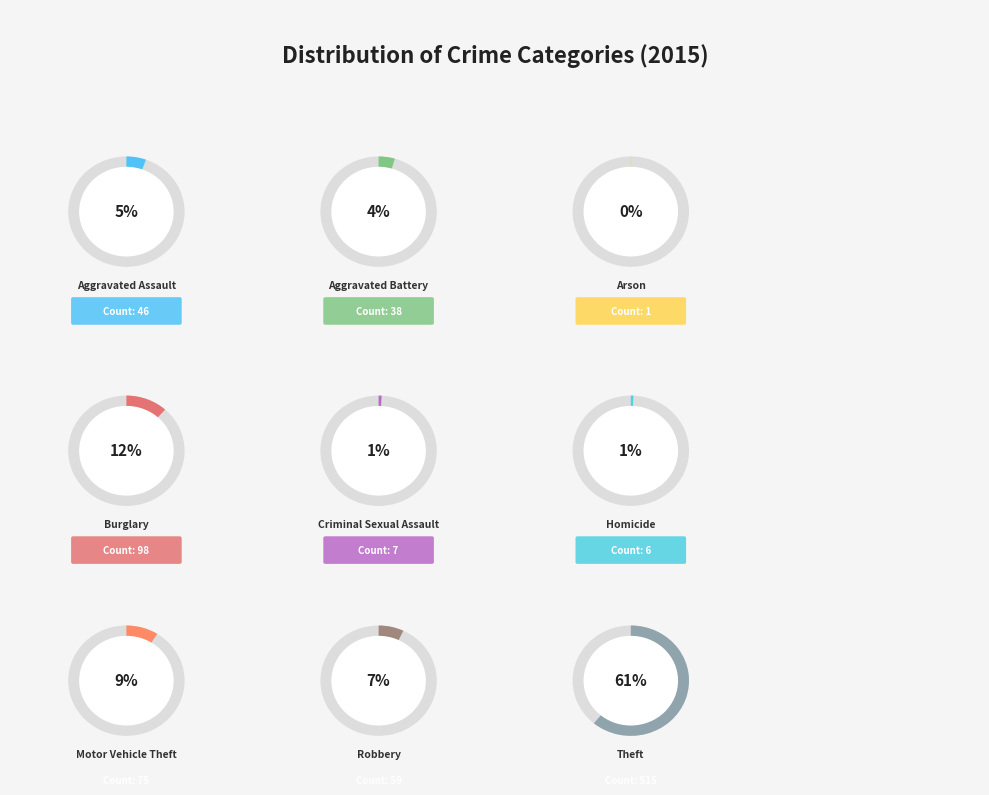

Which category has the smallest portion of the pie?

Arson